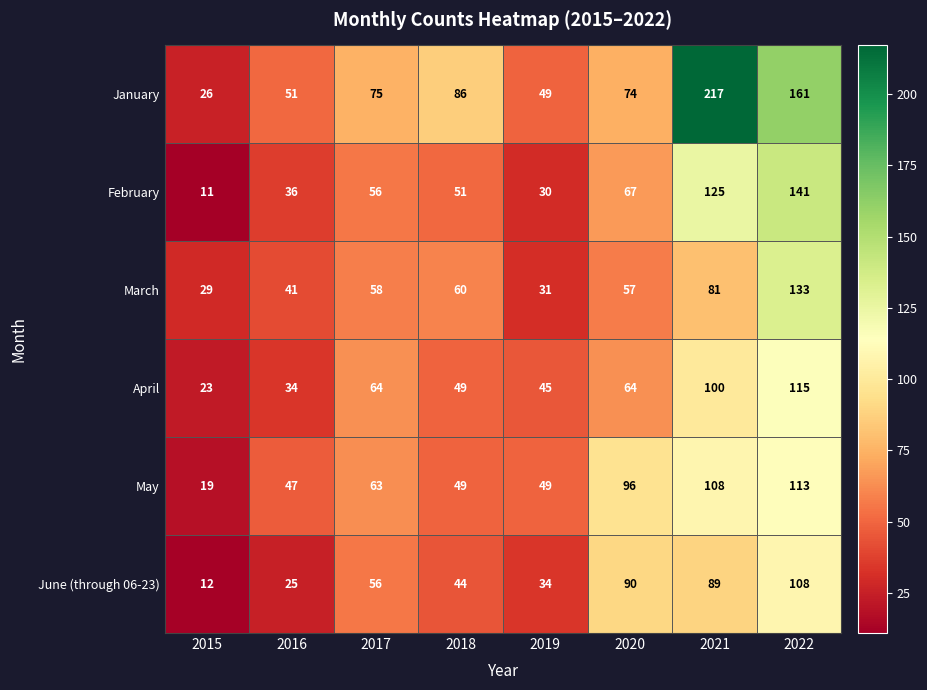

At which category does the chart reach its peak across all series?

2021